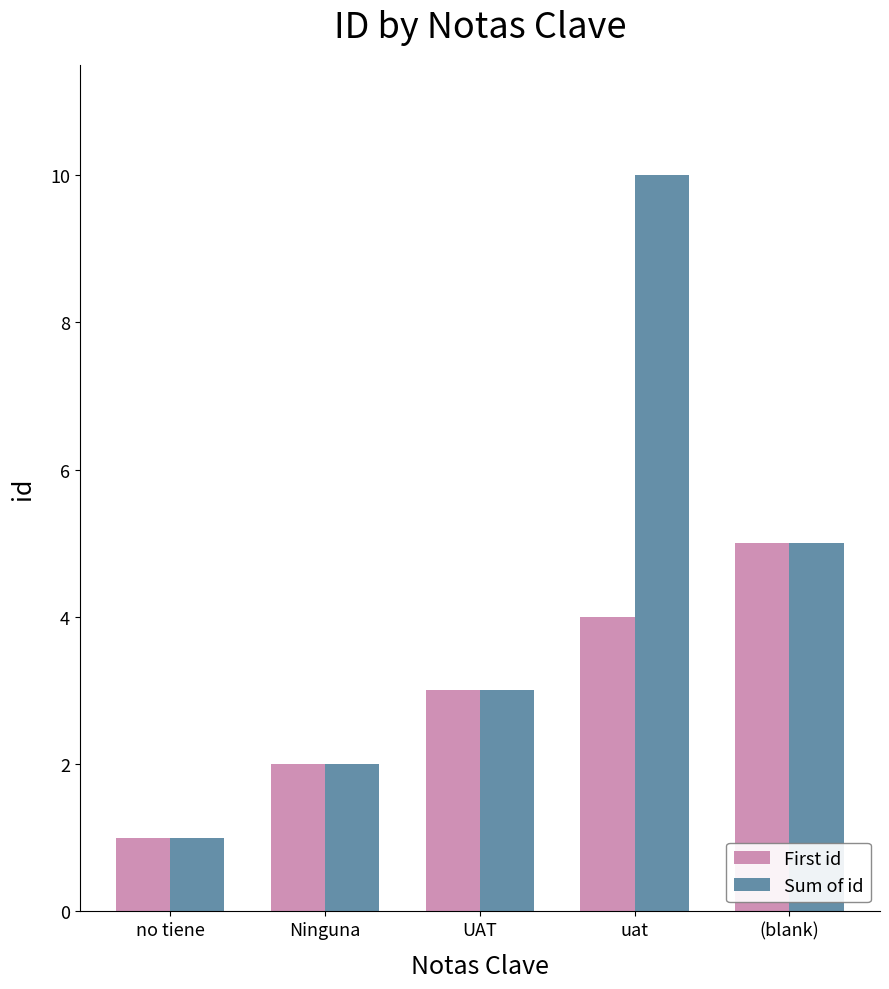

At uat, list the series in order from largest to smallest.

Sum of id, First id